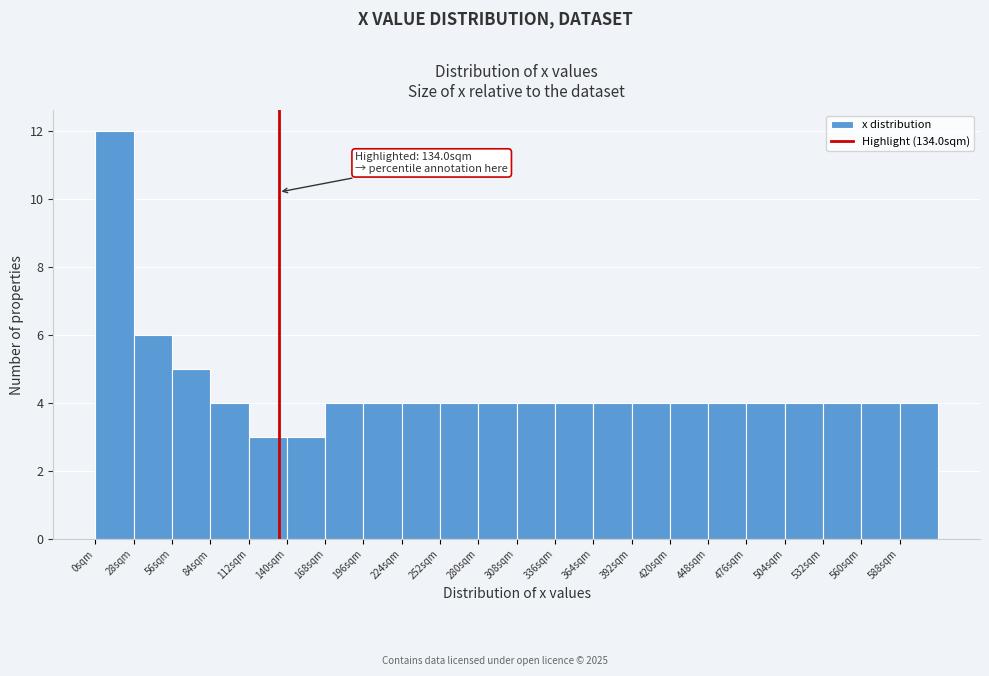

Which range on the x-axis has the tallest bar?

0 to 28